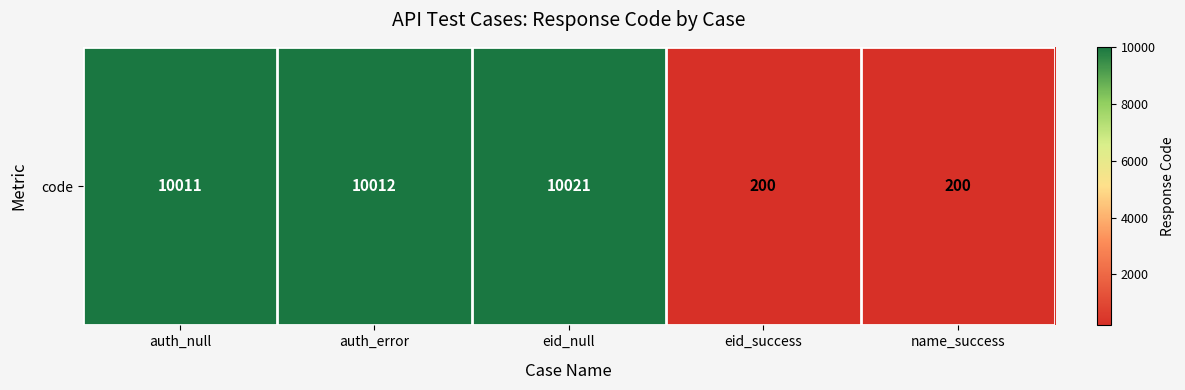

What is the change in value from auth_null to name_success?

-9811